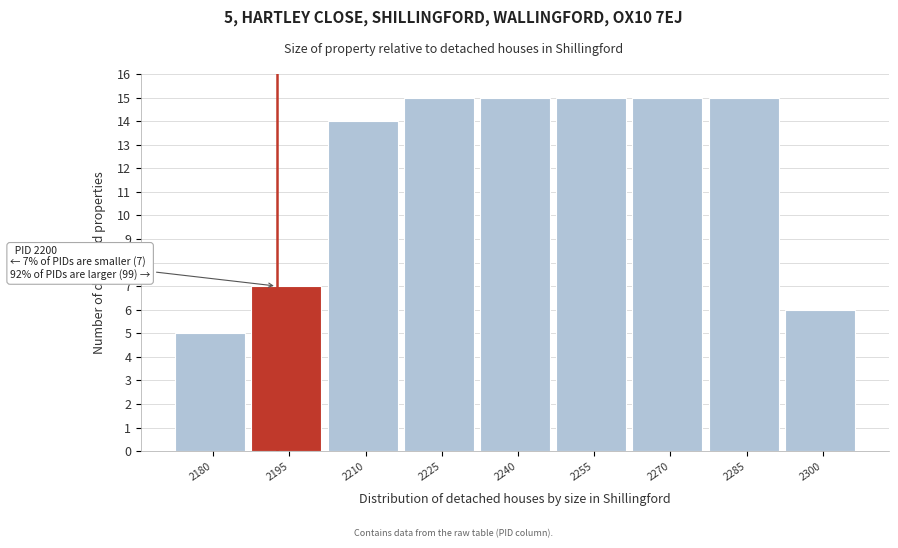

Reading left to right, extract all data points from this chart.

5	7	14	15	15	15	15	15	6